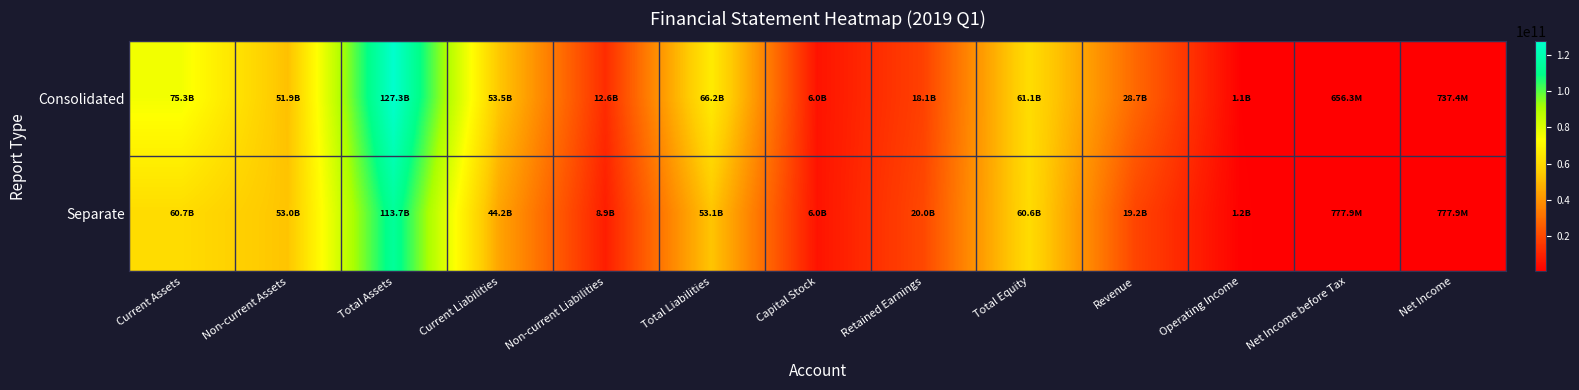

At how many categories does at least one series exceed 64540917857?

3